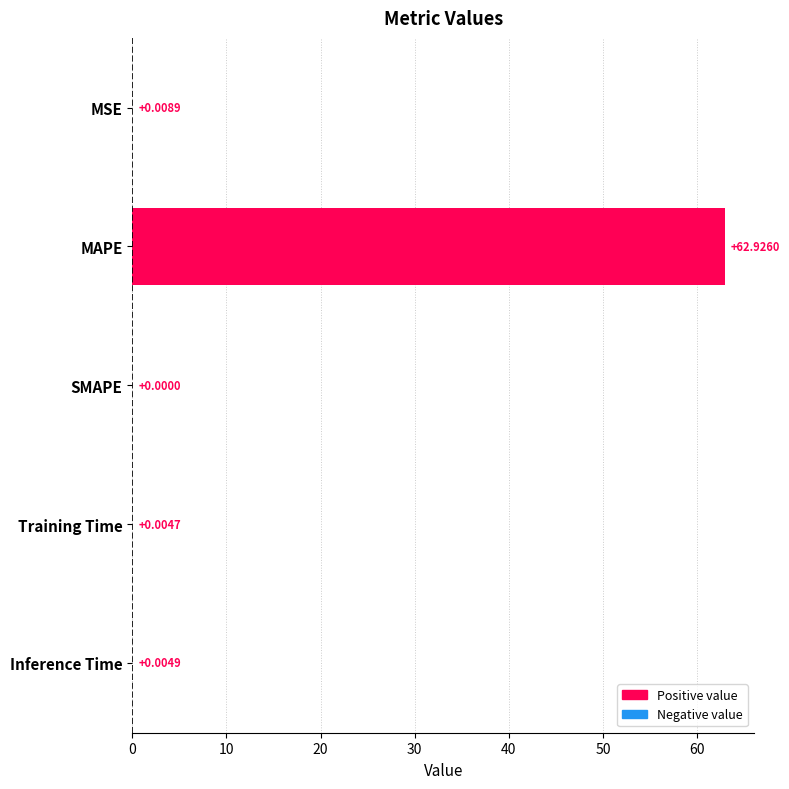

What is the maximum value shown in the chart?

62.9